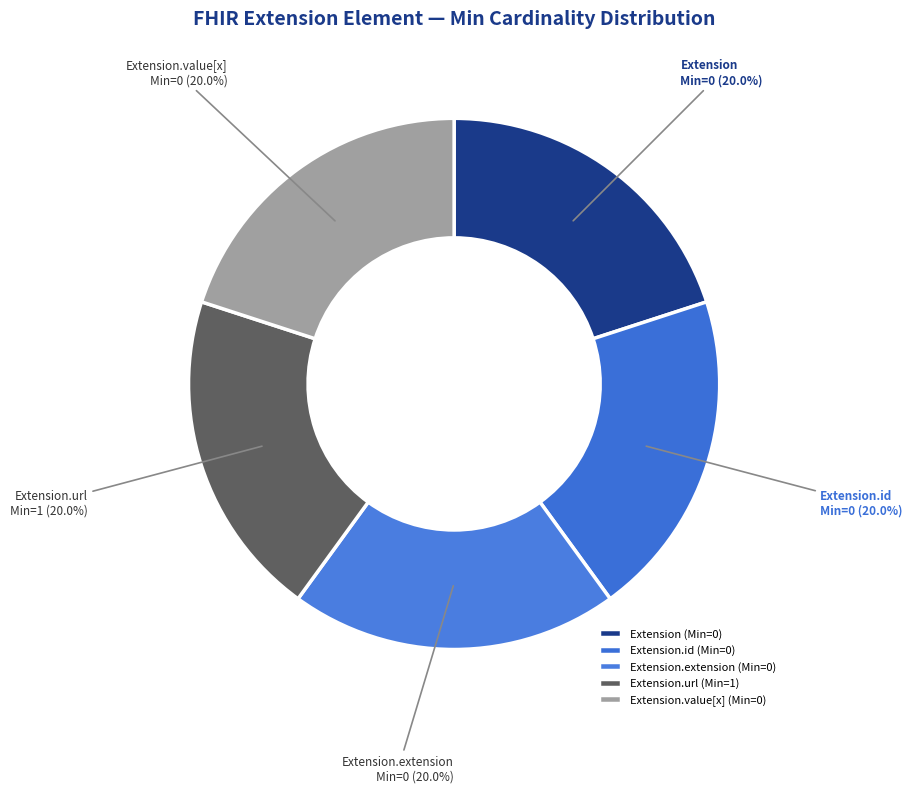

Count the number of slices in the pie.

5